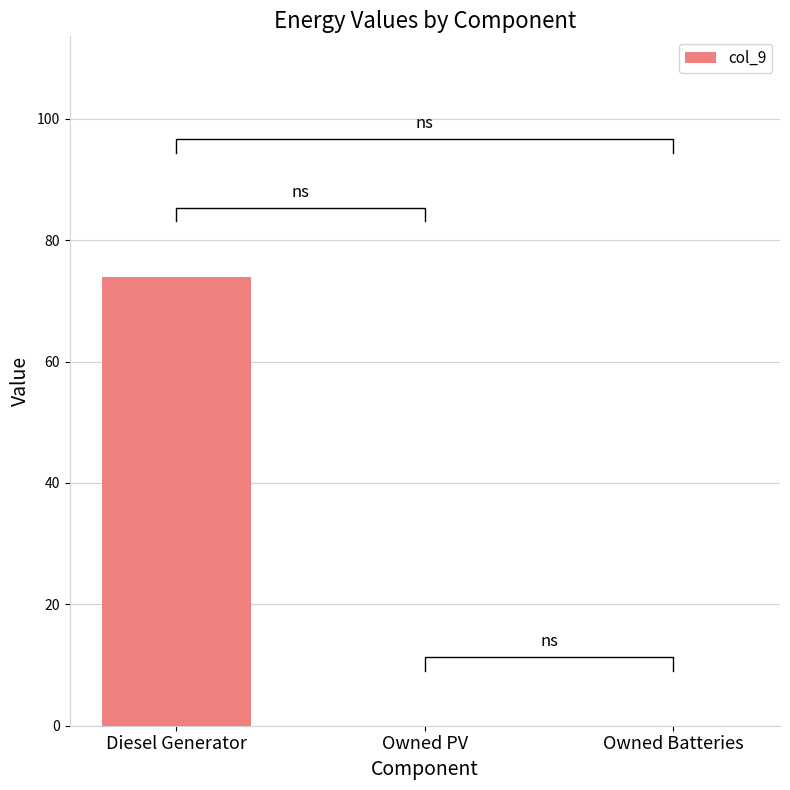

The chart shows a value of 0 at Owned Batteries. True or false?

True